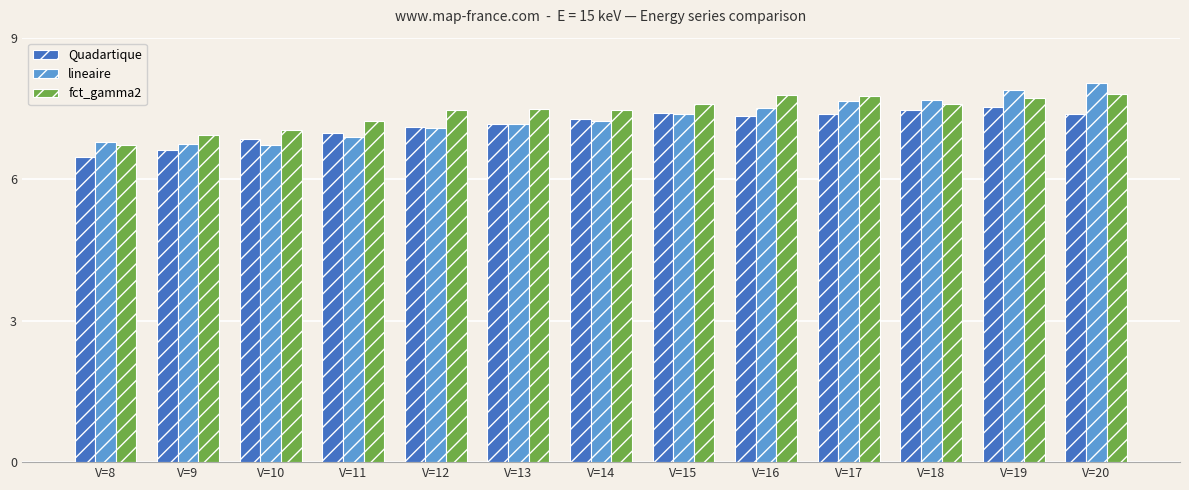

At which label does fct_gamma2 reach its minimum?

V=8